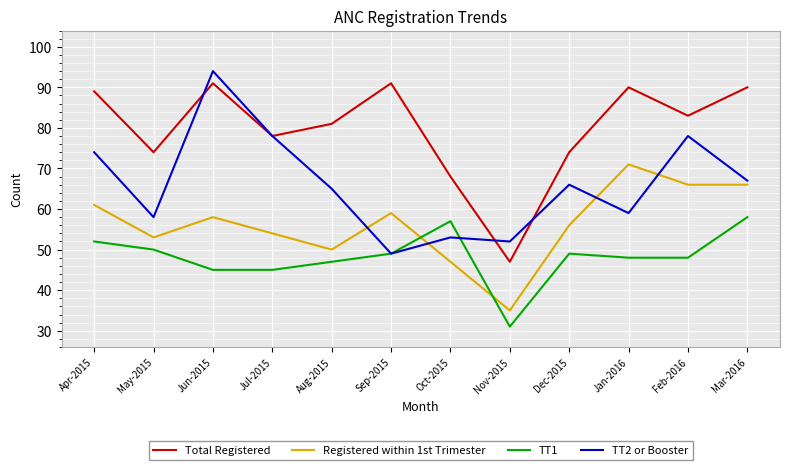

Reading right to left, transcribe all the data shown in this chart.

Total Registered: Mar-2016=90	Feb-2016=83	Jan-2016=90	Dec-2015=74	Nov-2015=47	Oct-2015=68	Sep-2015=91	Aug-2015=81	Jul-2015=78	Jun-2015=91	May-2015=74	Apr-2015=89
Registered within 1st Trimester: Mar-2016=66	Feb-2016=66	Jan-2016=71	Dec-2015=56	Nov-2015=35	Oct-2015=47	Sep-2015=59	Aug-2015=50	Jul-2015=54	Jun-2015=58	May-2015=53	Apr-2015=61
TT1: Mar-2016=58	Feb-2016=48	Jan-2016=48	Dec-2015=49	Nov-2015=31	Oct-2015=57	Sep-2015=49	Aug-2015=47	Jul-2015=45	Jun-2015=45	May-2015=50	Apr-2015=52
TT2 or Booster: Mar-2016=67	Feb-2016=78	Jan-2016=59	Dec-2015=66	Nov-2015=52	Oct-2015=53	Sep-2015=49	Aug-2015=65	Jul-2015=78	Jun-2015=94	May-2015=58	Apr-2015=74